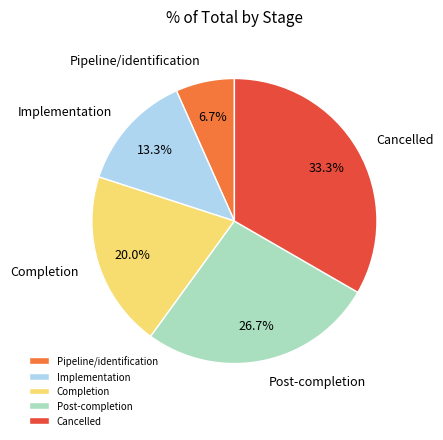

What is the ratio of the value at Post-completion to the value at Pipeline/identification?

4.0